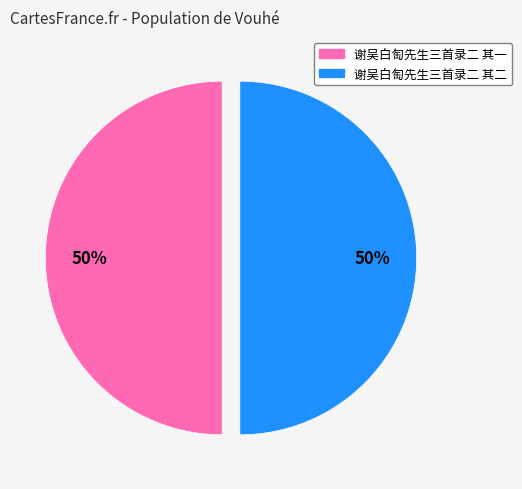

Count the number of slices in the pie.

2